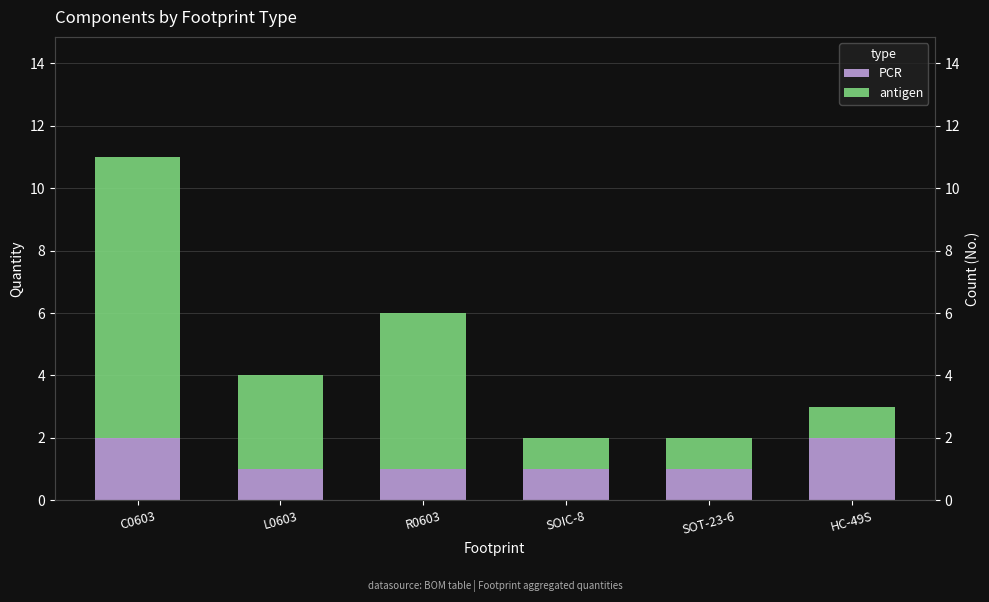

What is the highest value of the antigen series?

9